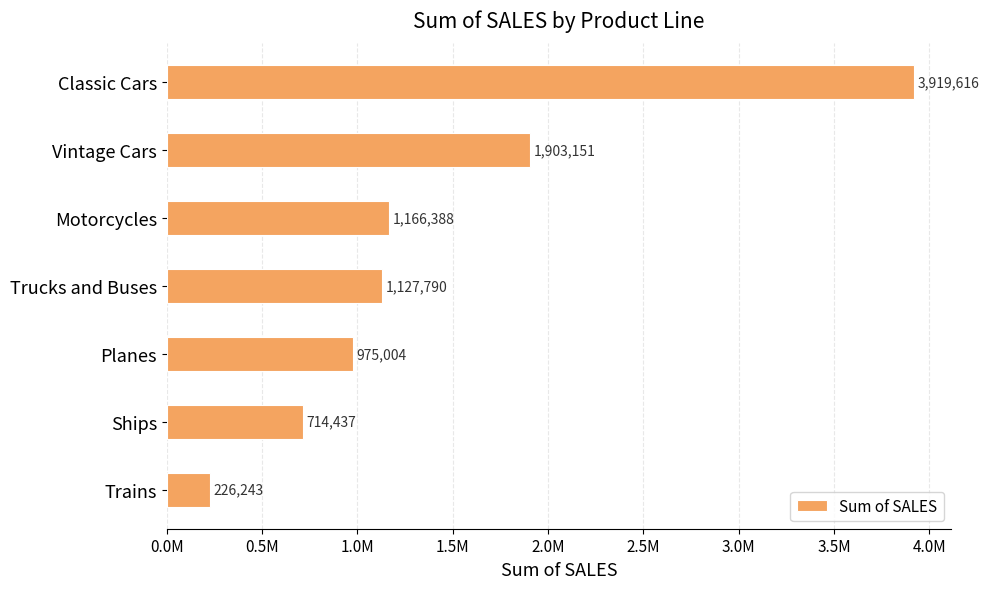

Does the chart contain any negative values?

No